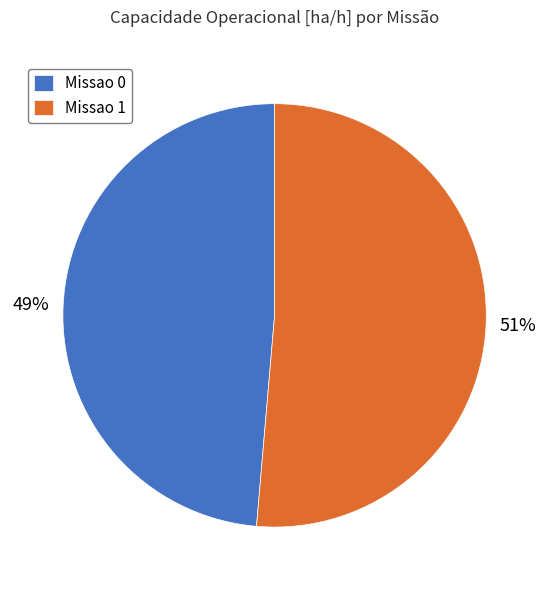

How many slices are in this pie chart?

2